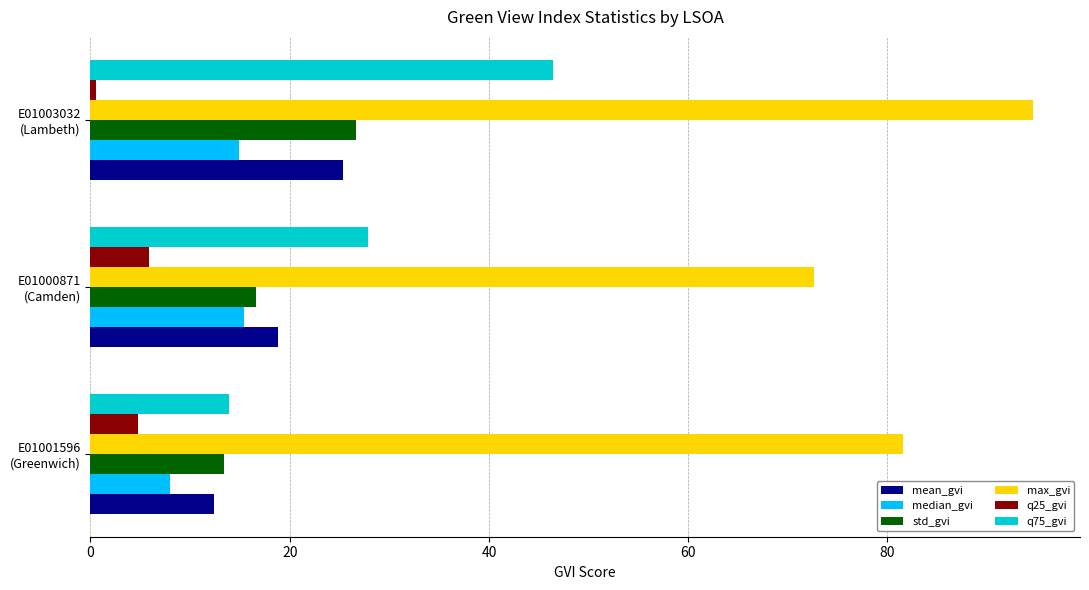

Which series has the largest total across all categories?

max_gvi